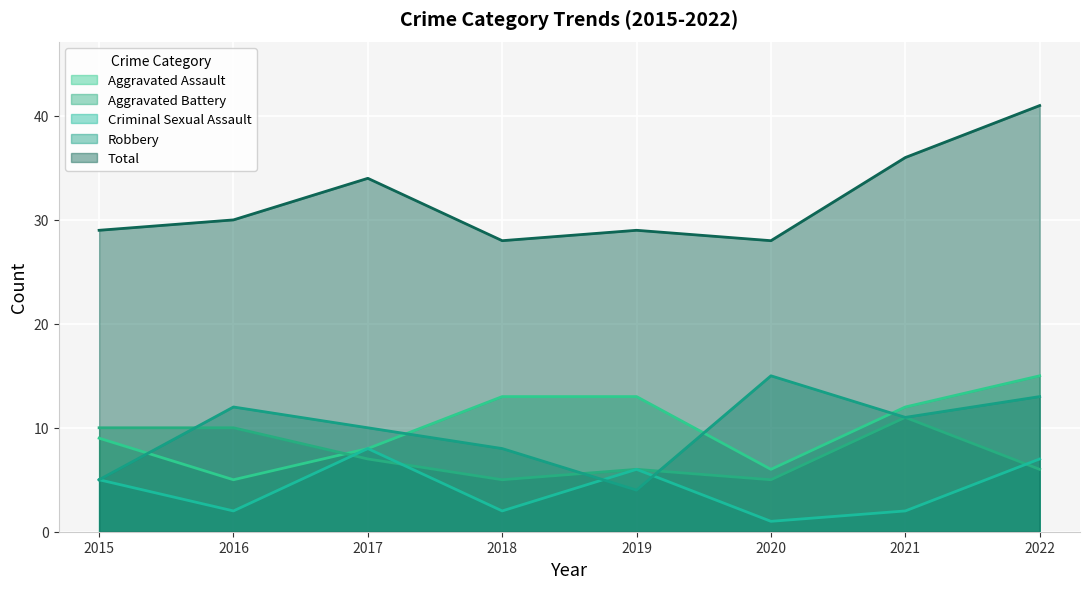

What is the value of the Aggravated Battery point at the 4th from the left?

5